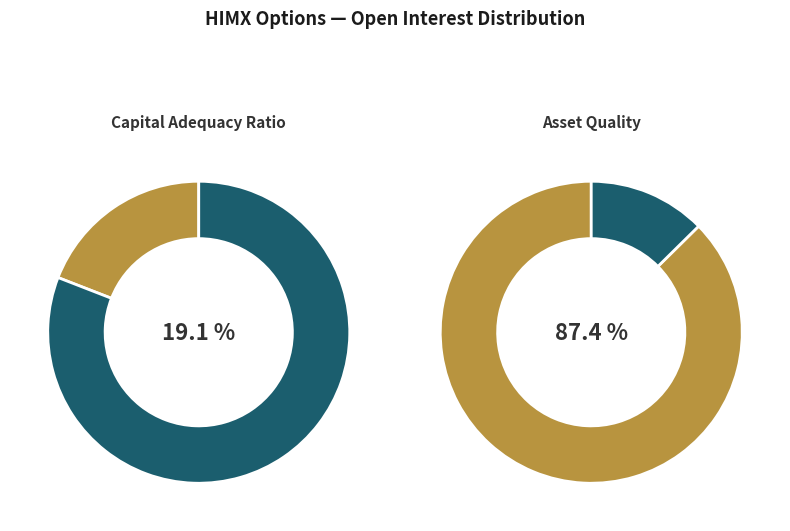

How much of the chart is everything except 7.5?

100.0%